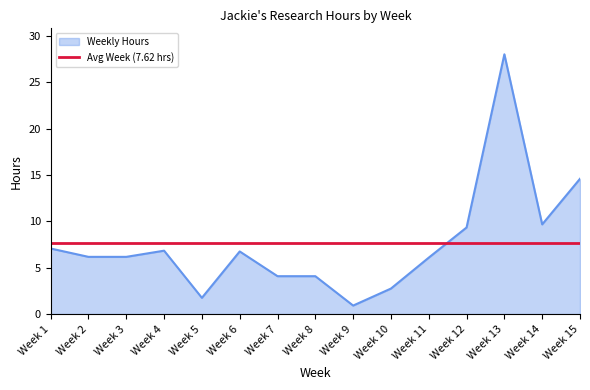

Rank the series at Week 10 from lowest to highest value.

Weekly Hours, Avg Week (7.62 hrs)